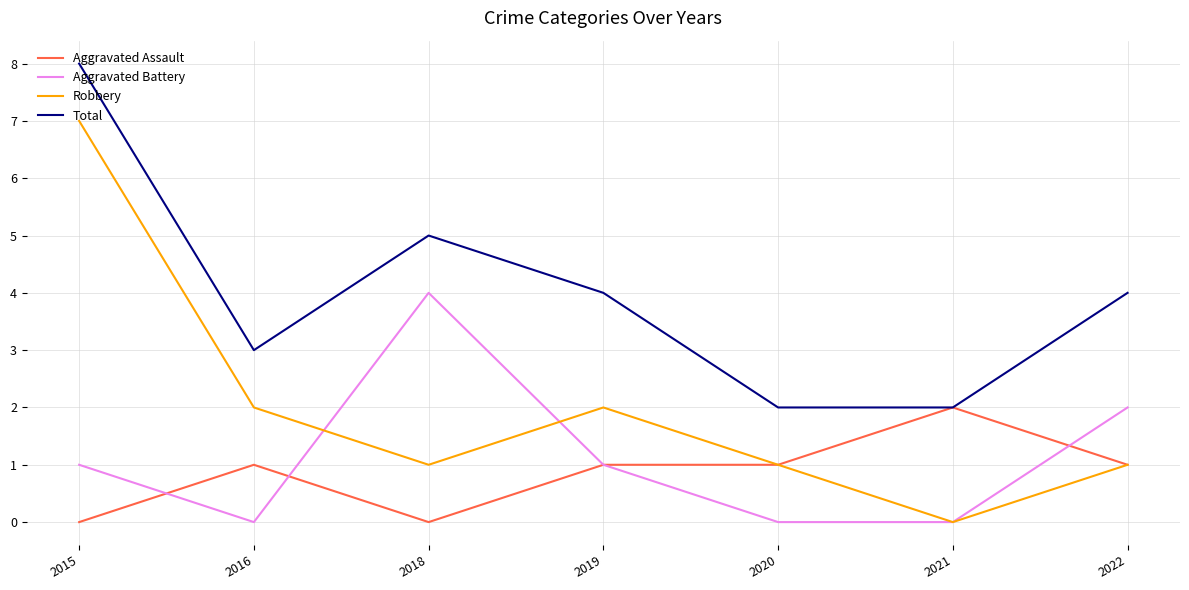

Reading left to right, extract all data points from this chart.

Aggravated Assault: 0	1	0	1	1	2	1
Aggravated Battery: 1	0	4	1	0	0	2
Robbery: 7	2	1	2	1	0	1
Total: 8	3	5	4	2	2	4